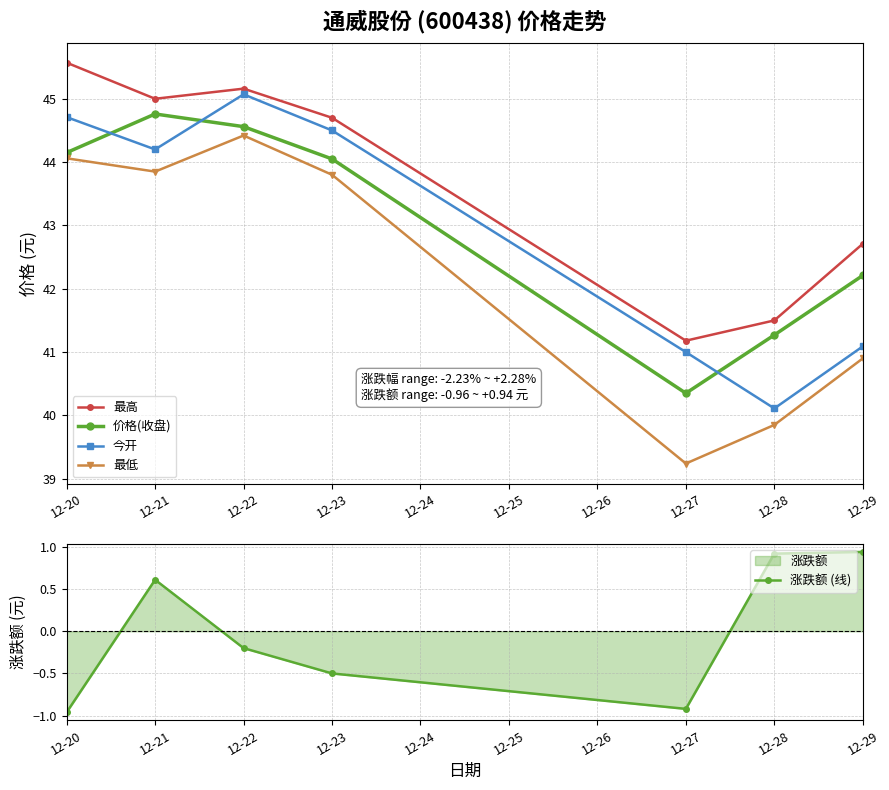

How many lines are shown in the chart?

5